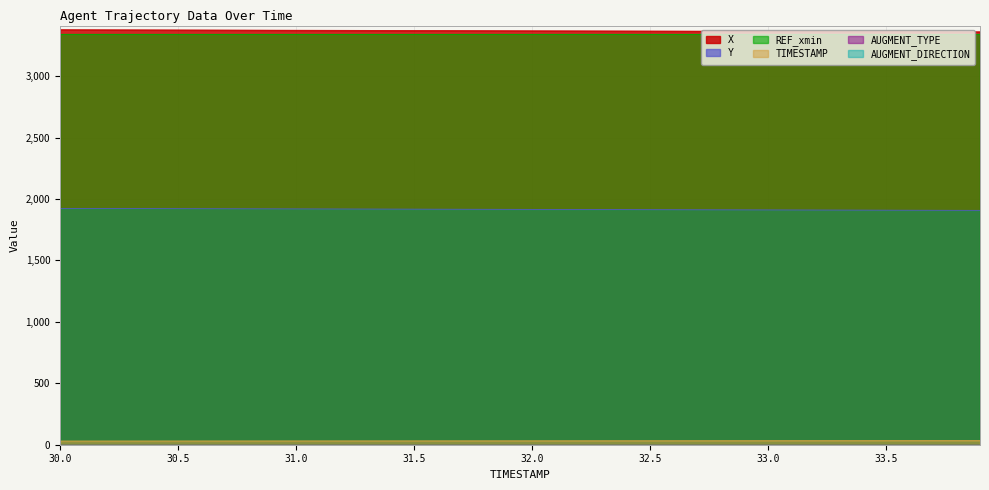

What is the difference between the second highest and minimum values in the TIMESTAMP series?

3.8